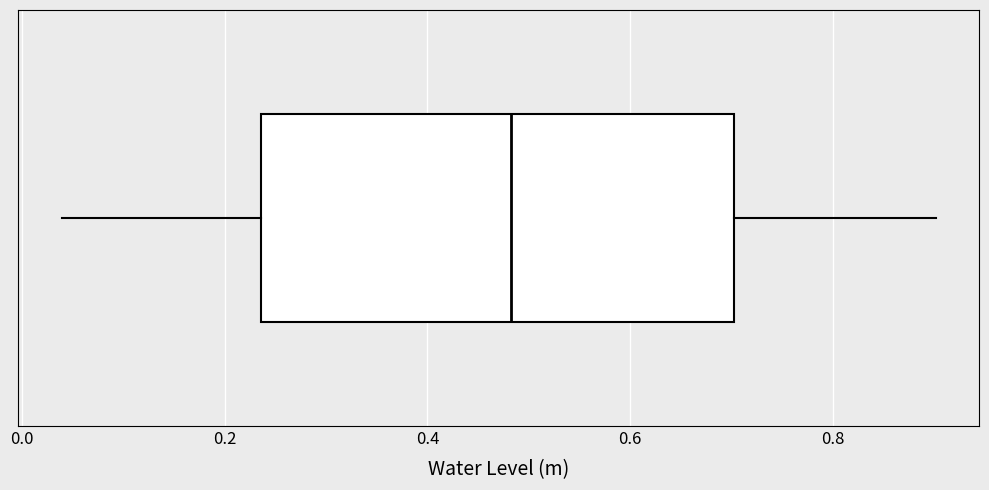

Transcribe this box plot: give where the median line is, the range the box spans, and where the two whiskers end, as read against the x-axis. The values are not printed on the chart, so give them approximately, as read against the axis.

median 0.48, box 0.24 to 0.70, whiskers 0.04 to 0.90